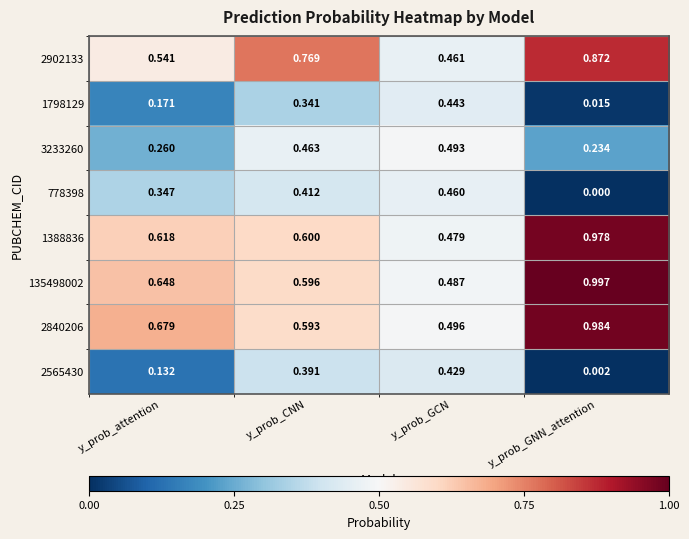

List the labels in order of 1388836 value, smallest first.

y_prob_GCN, y_prob_CNN, y_prob_attention, y_prob_GNN_attention